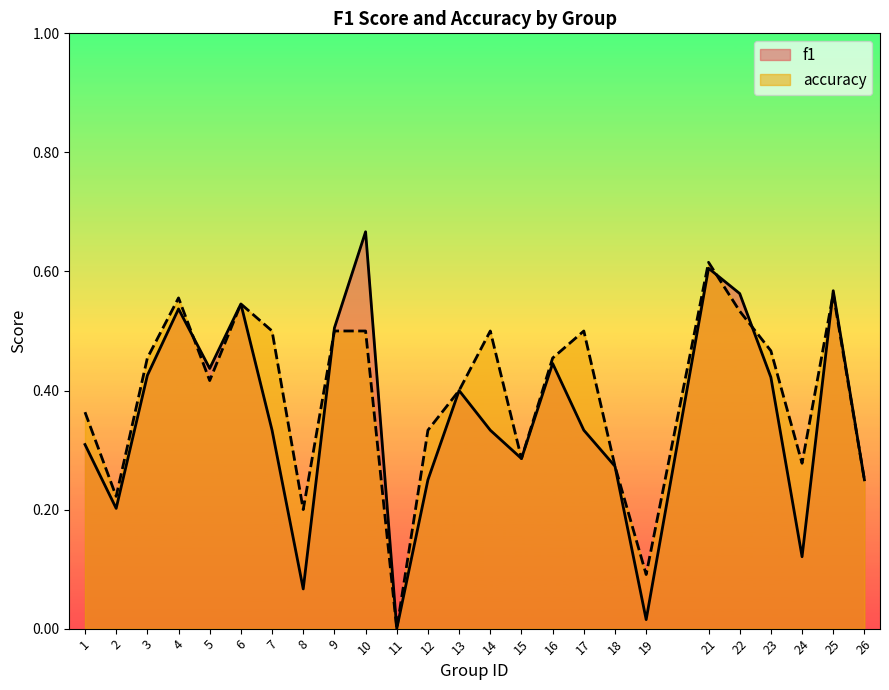

How many values in f1 are above zero?

24